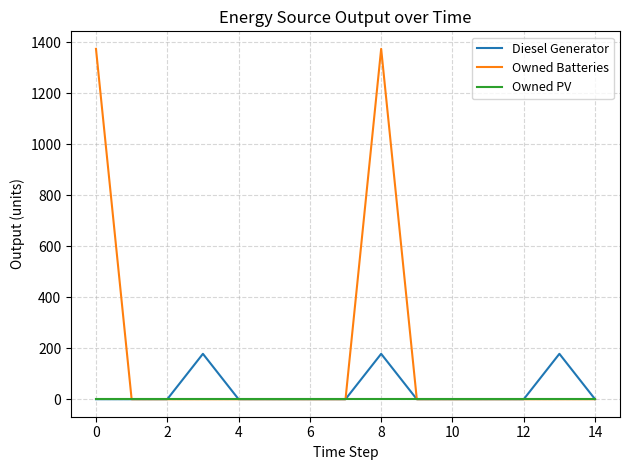

Which series has the widest spread of values?

Owned Batteries